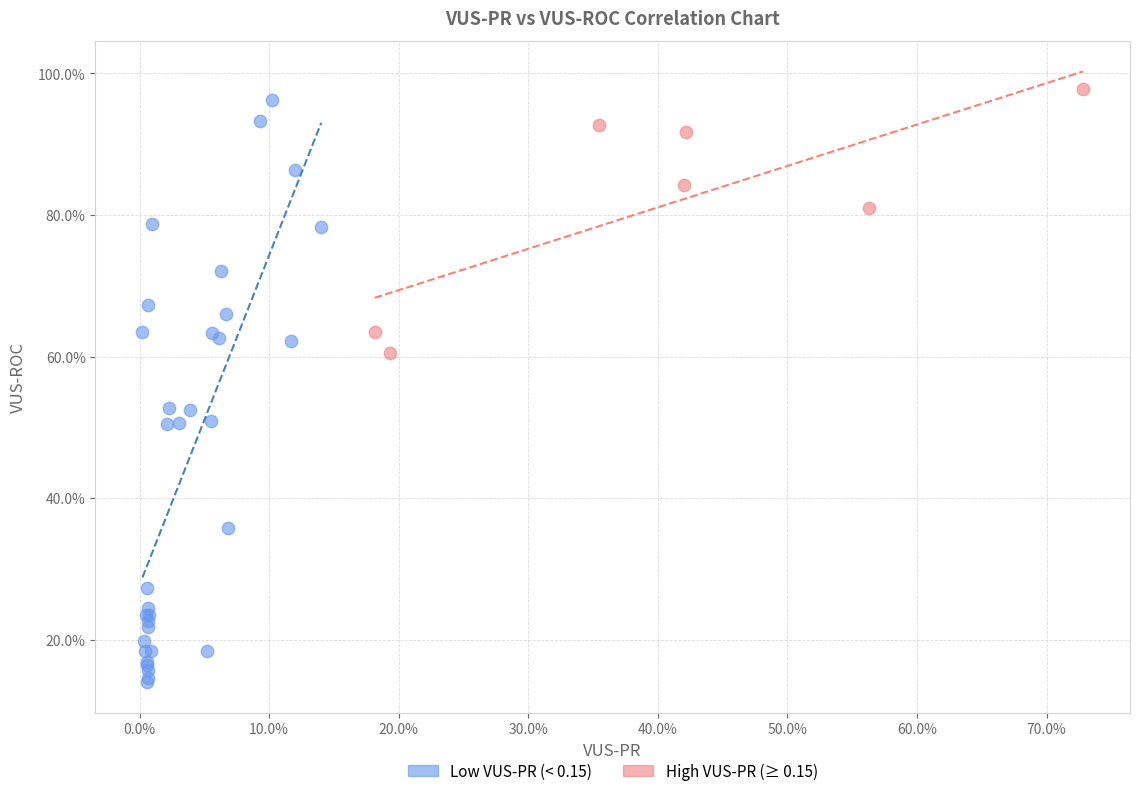

Which series reaches the maximum Y coordinate?

High VUS-PR (≥ 0.15)